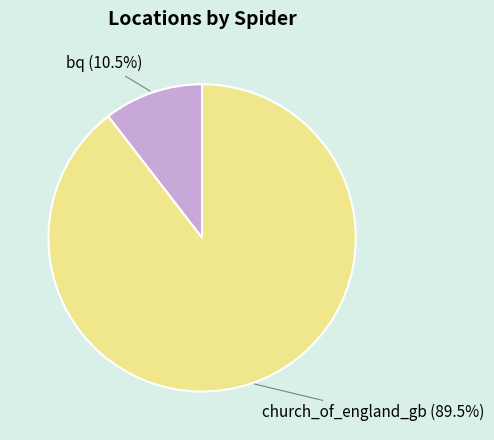

Is there any slice that represents more than half of the pie?

Yes